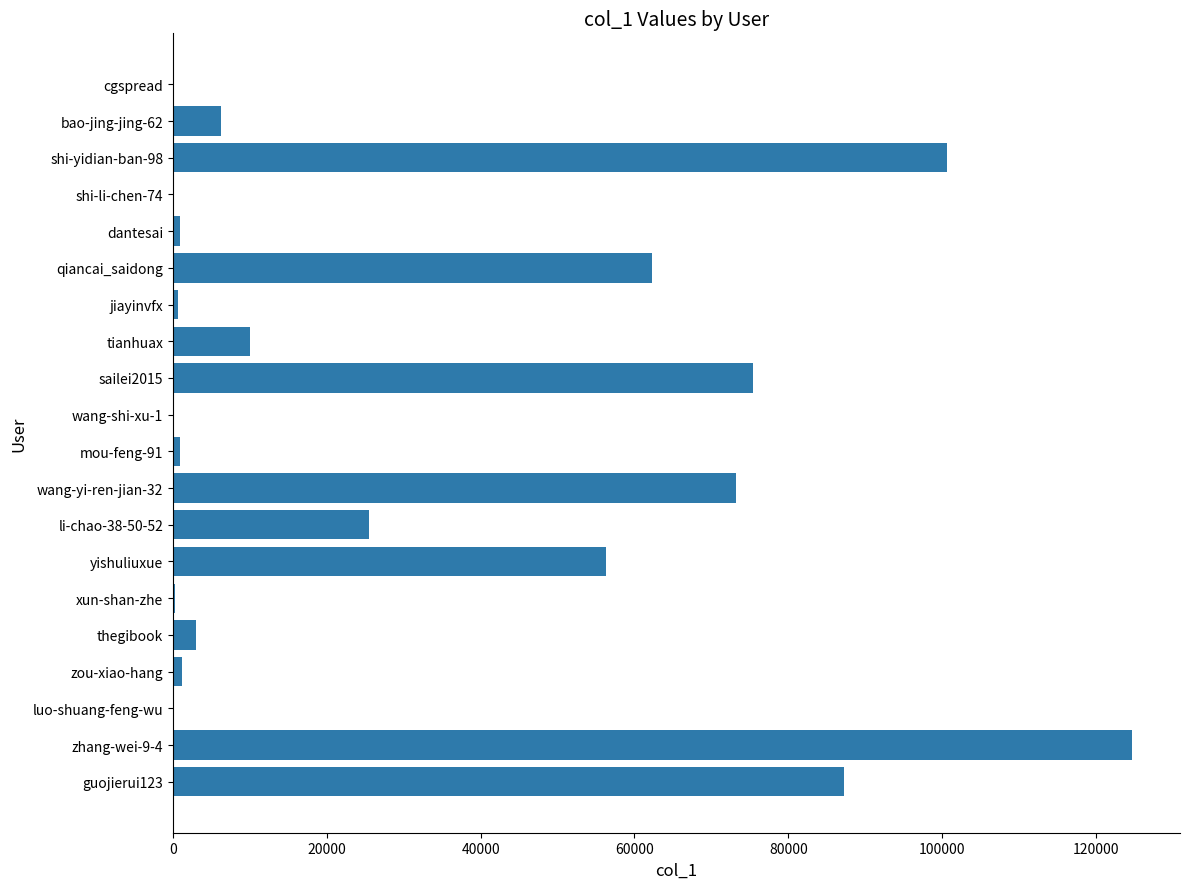

What is the change in value from yishuliuxue to li-chao-38-50-52?

-30869